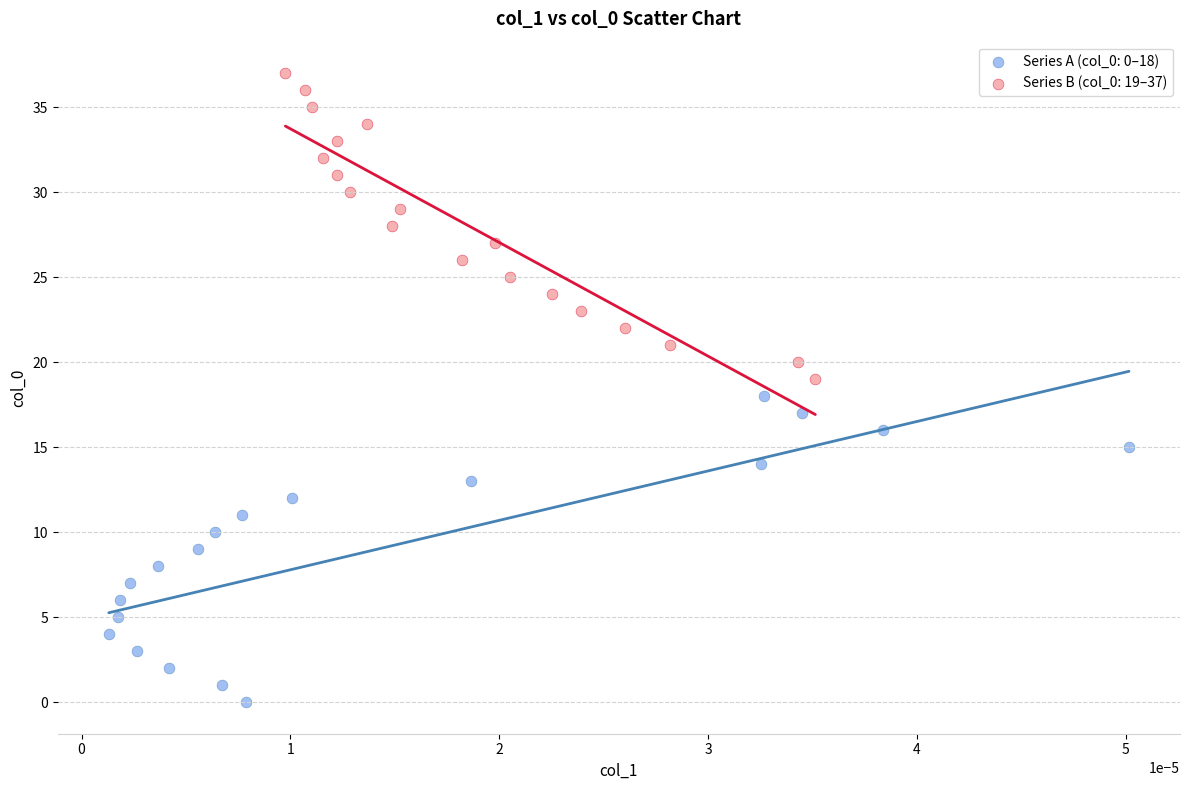

Which series contains the lowest Y value?

Series A (col_0: 0–18)